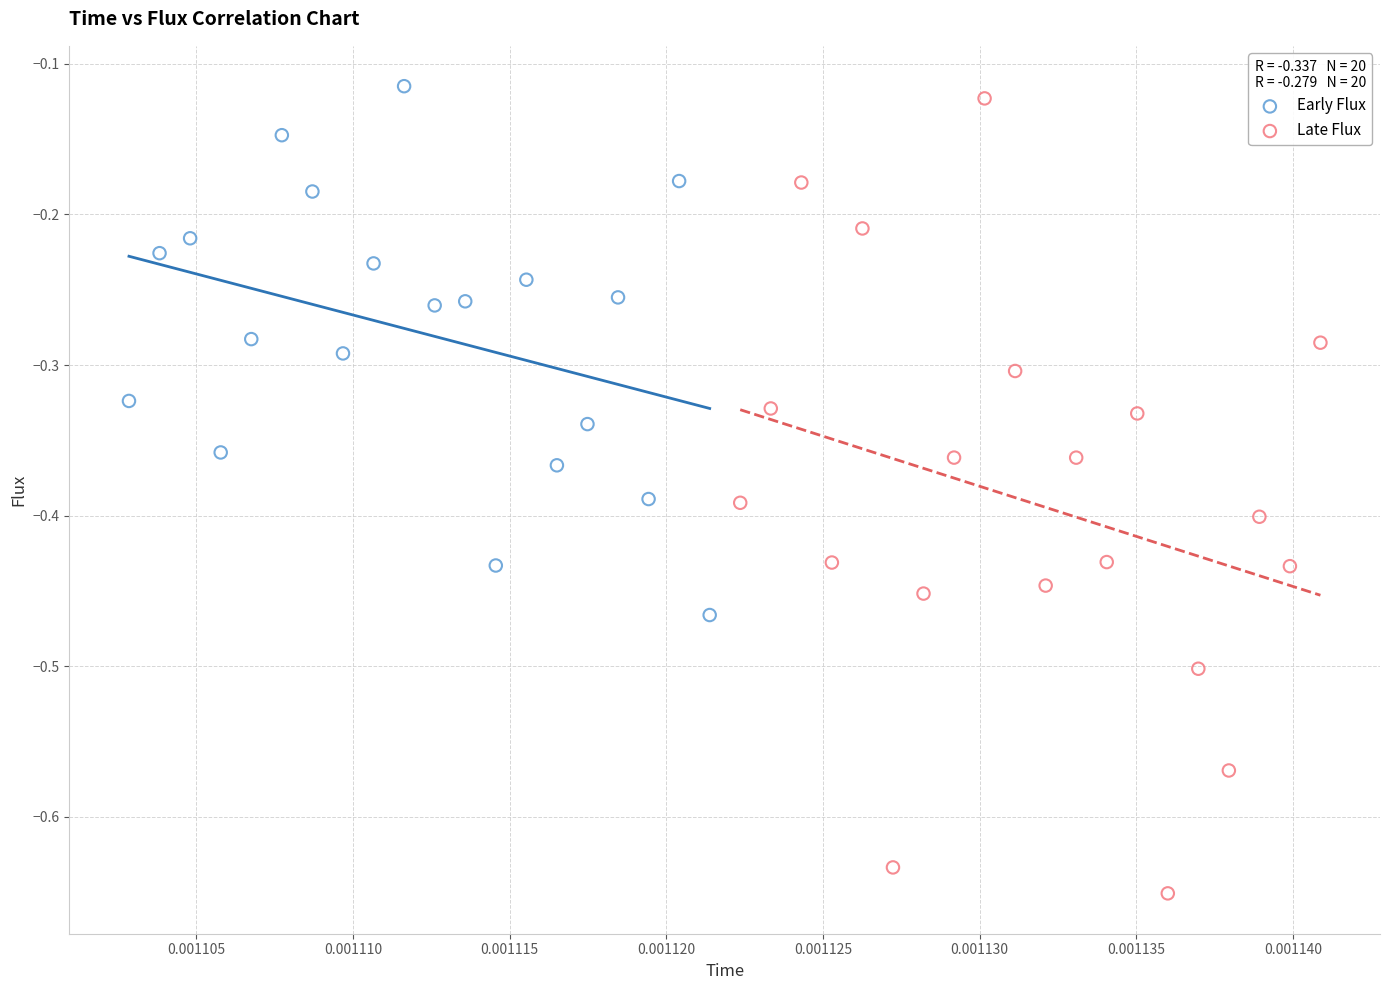

Which series has the widest spread of Y values?

Late Flux